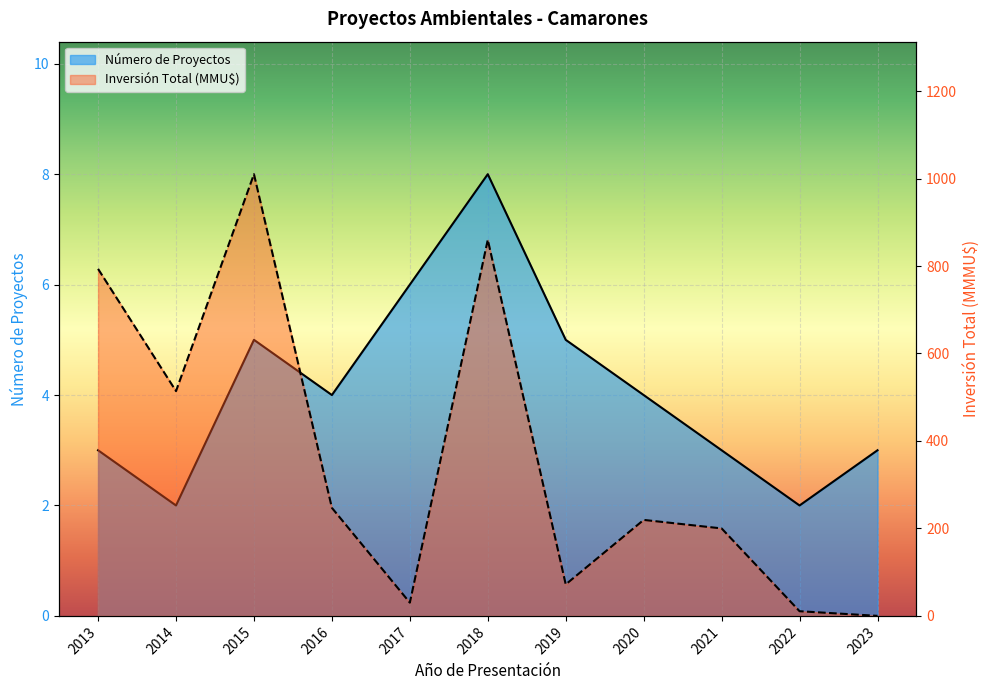

What is the minimum value shown in the chart?

0.1